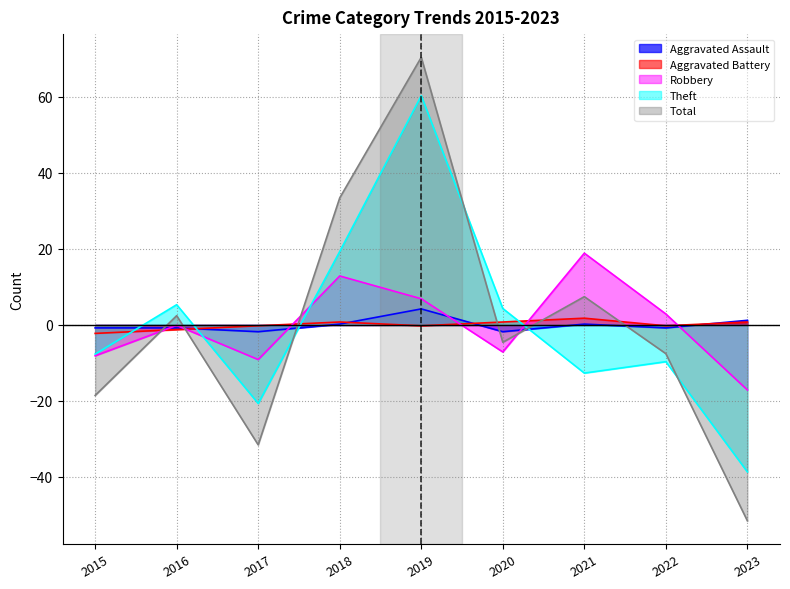

What is the difference between the maximum and minimum values in the Total series?

122.0